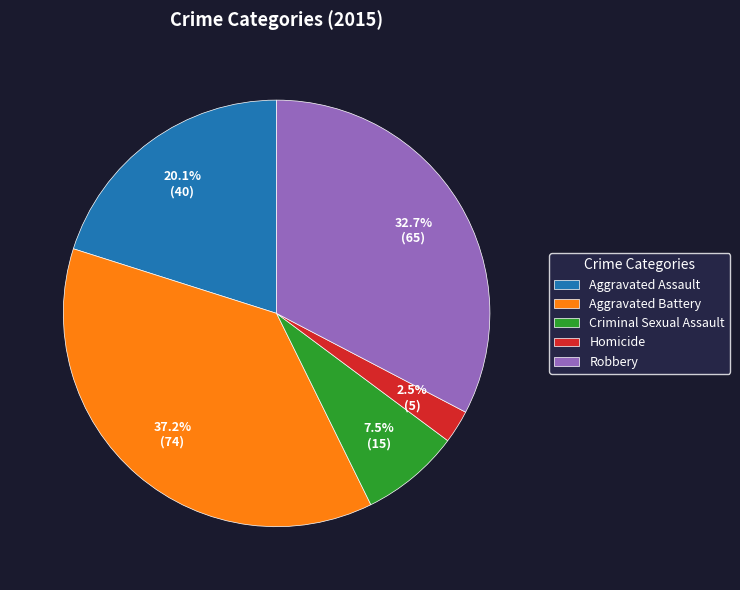

Does Aggravated Assault represent more than half of the total?

No